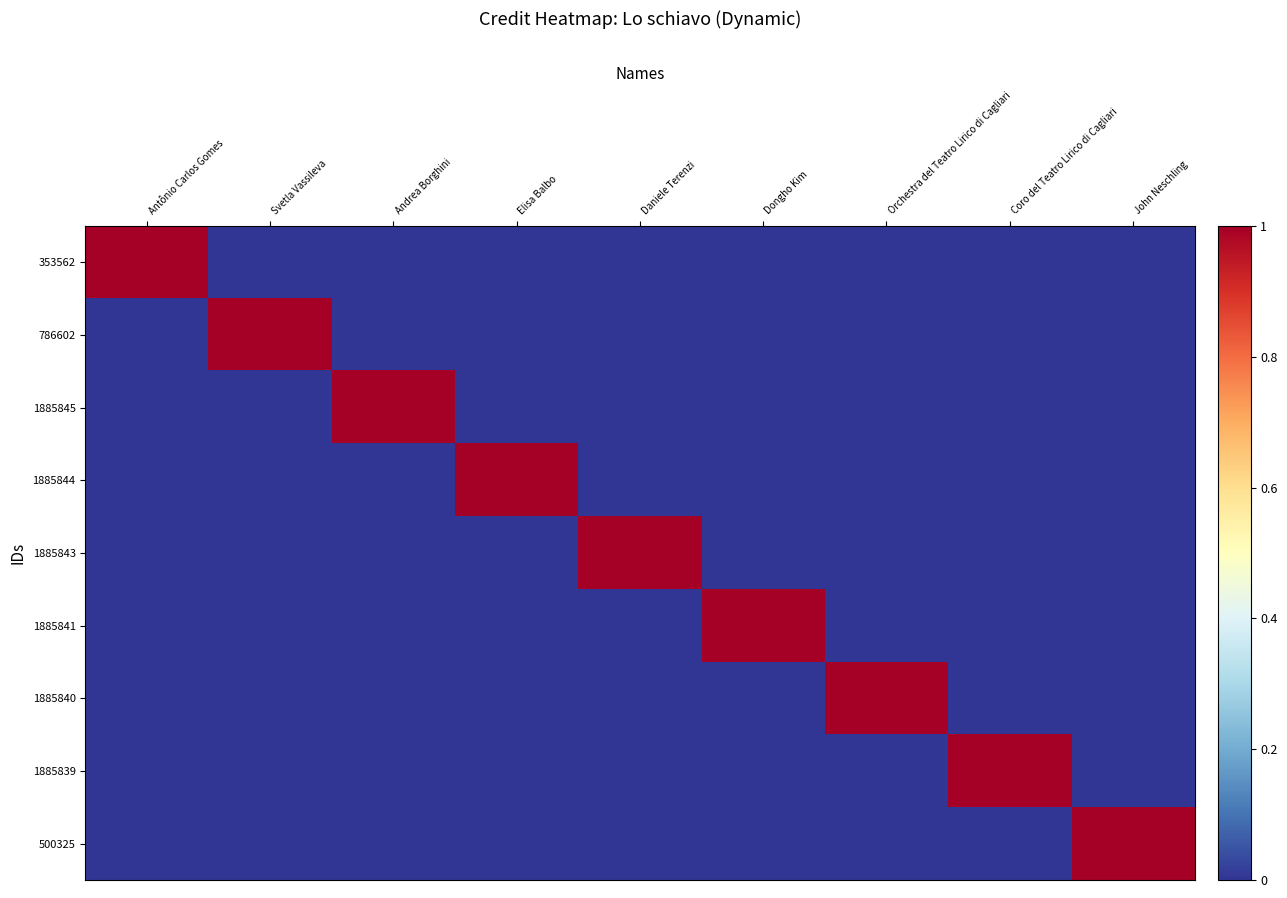

At how many categories does at least one series exceed 0?

9